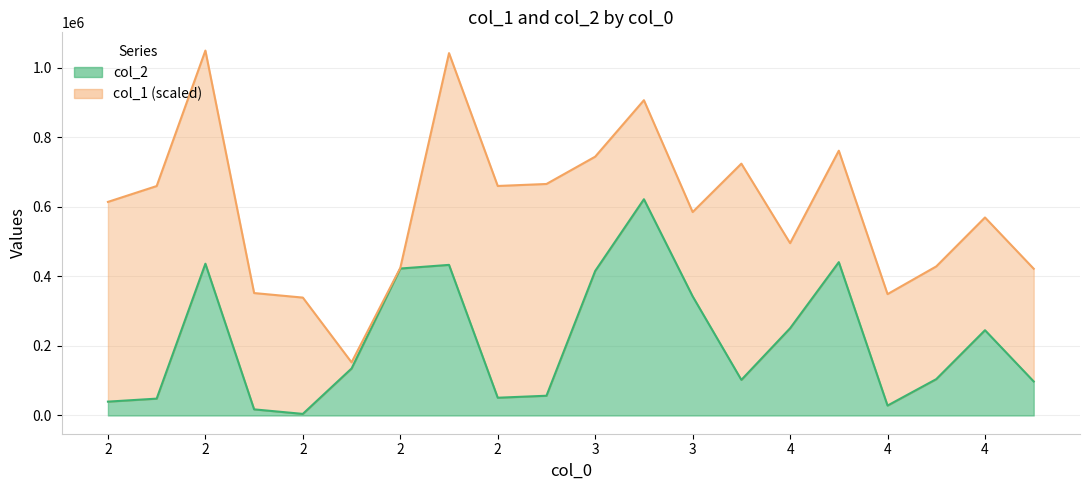

How many data points are less than 135167?

10